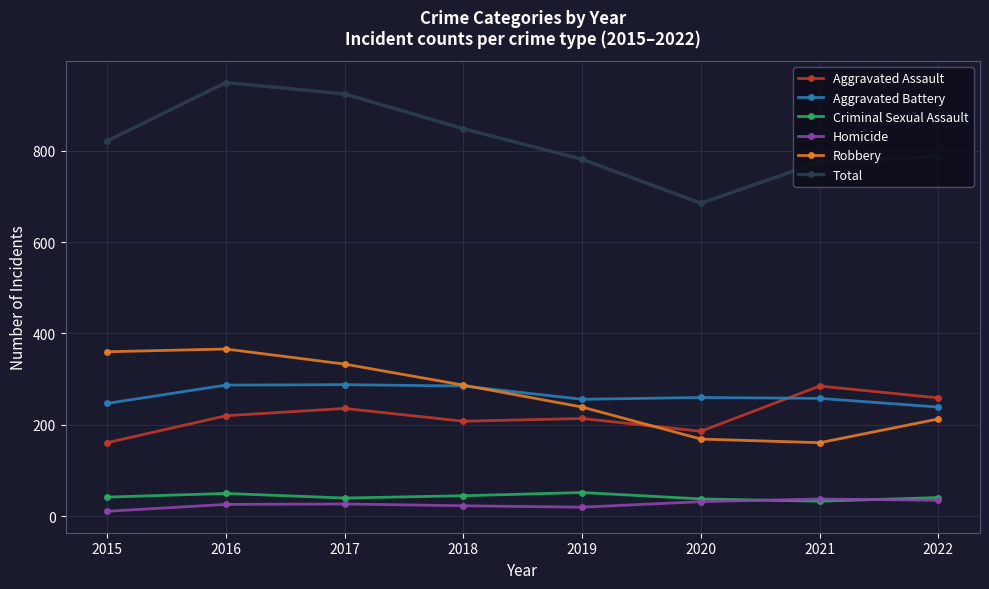

Which series has the largest range (max minus min)?

Total